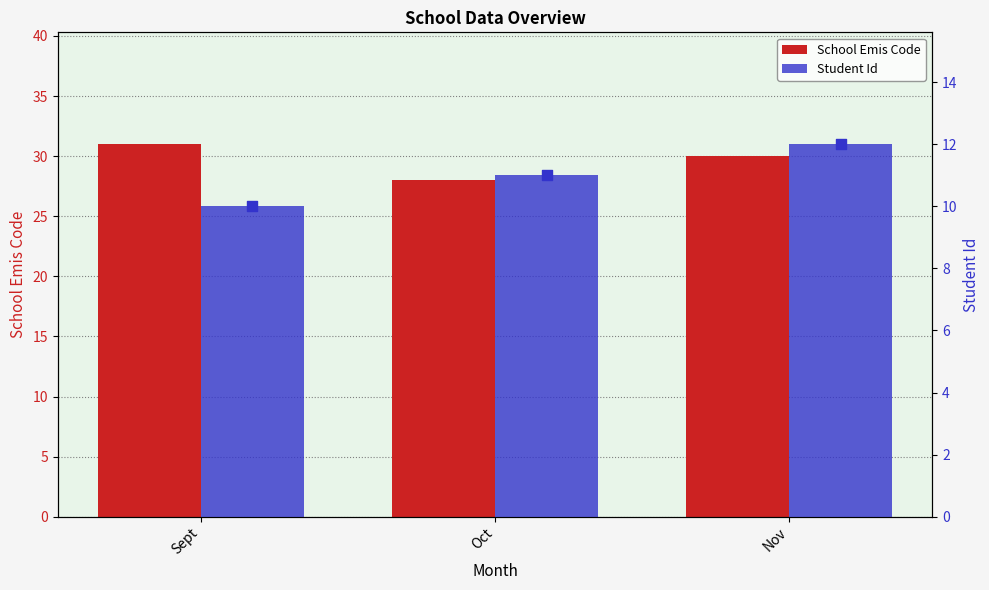

Which series contains the lowest Y value?

Student Id